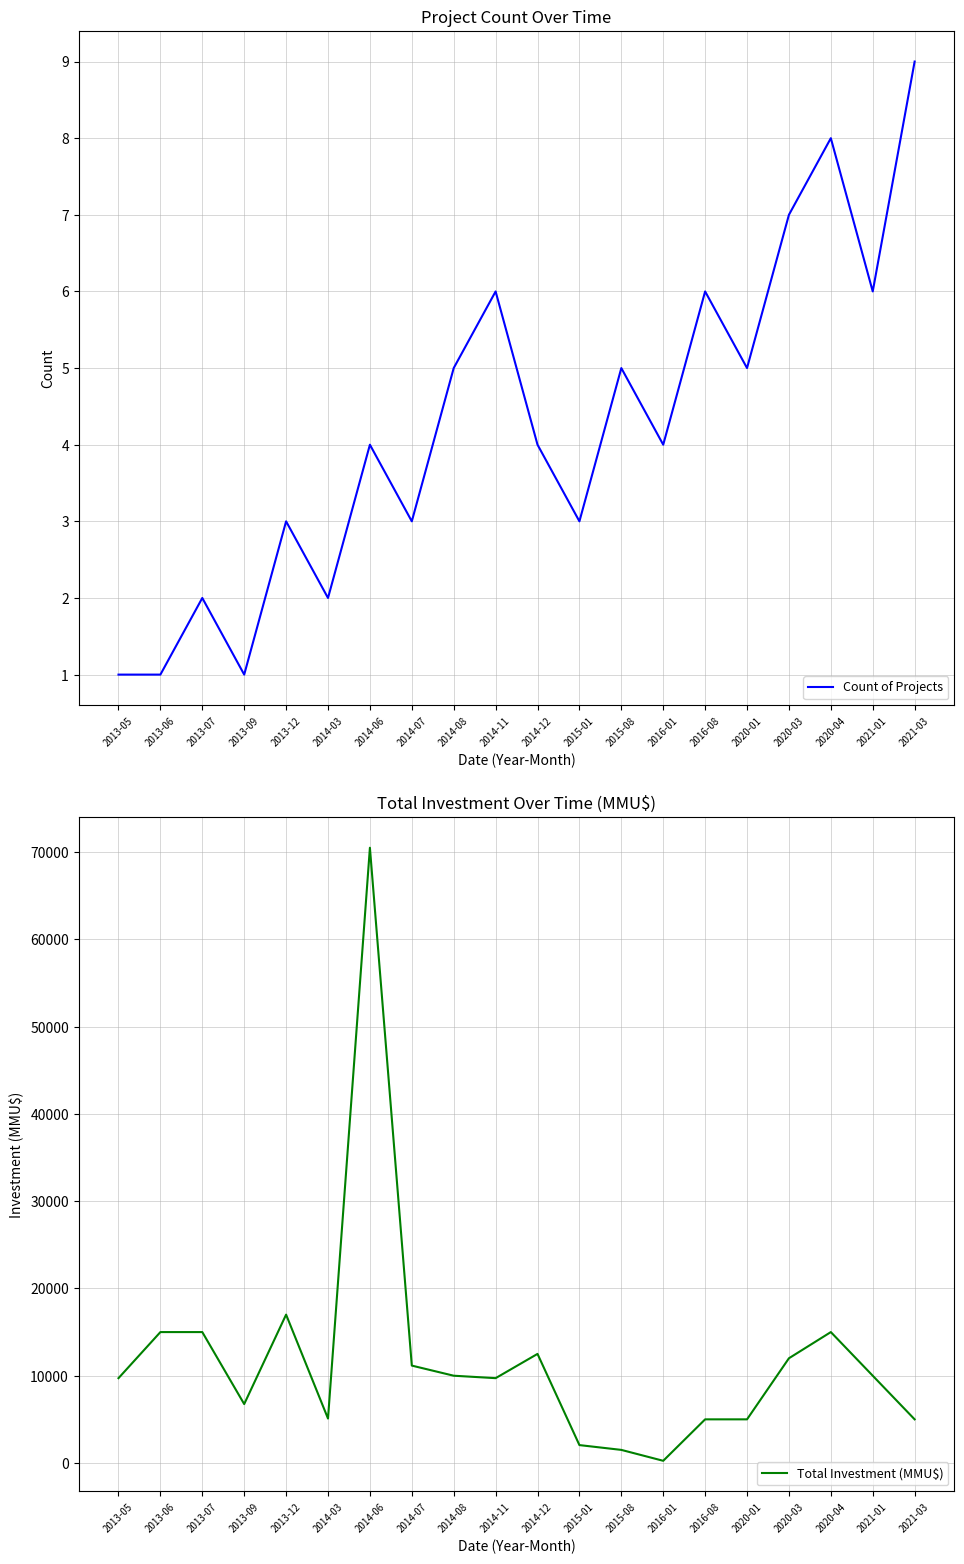

How many data points does each series have?

20